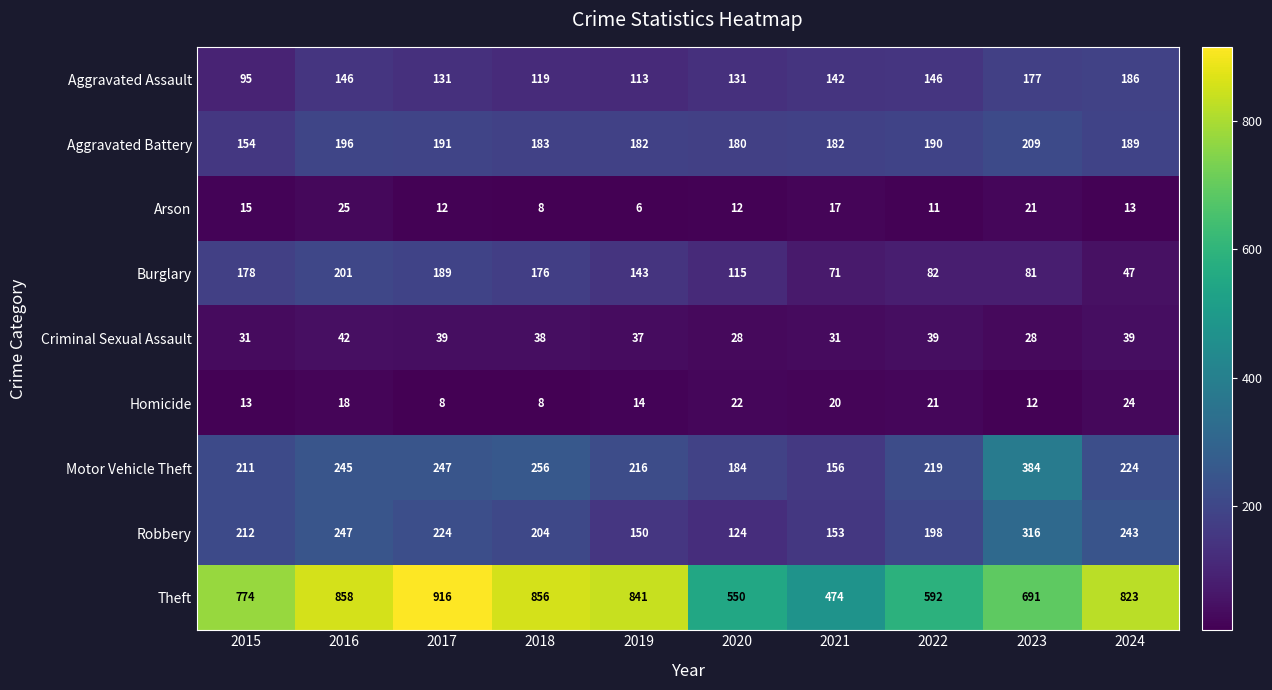

Which series changed the most between 2015 and 2019?

Theft